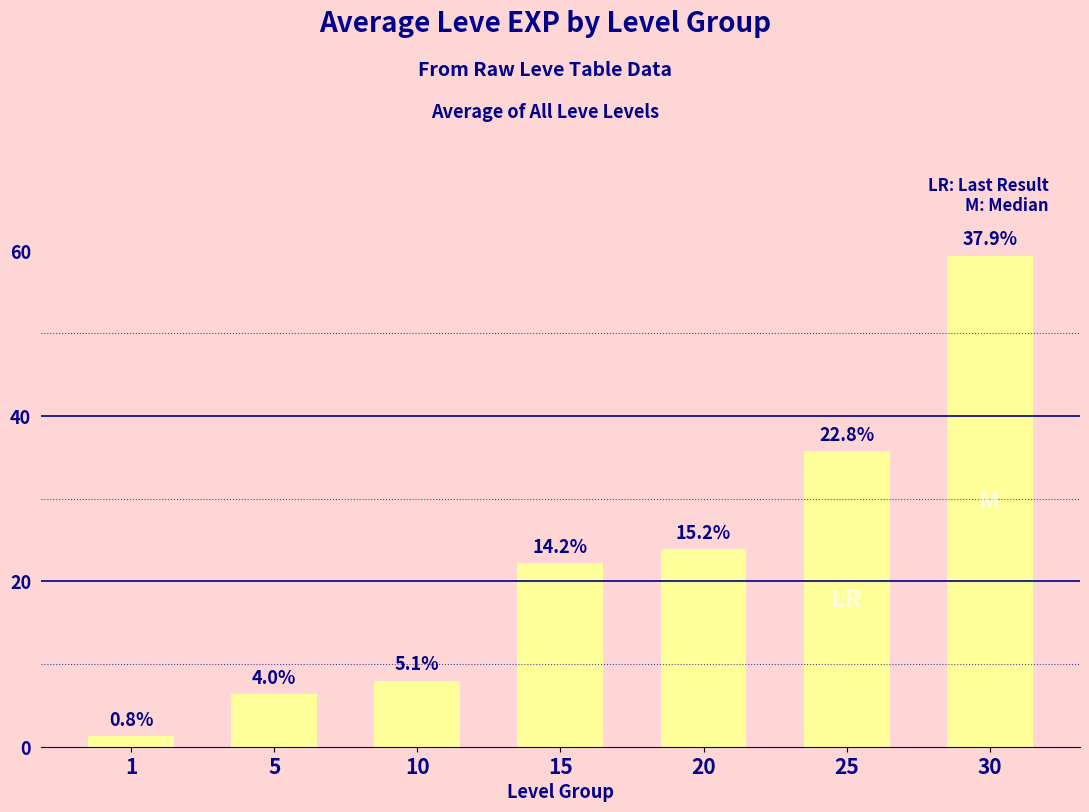

How many bars are there in total?

7